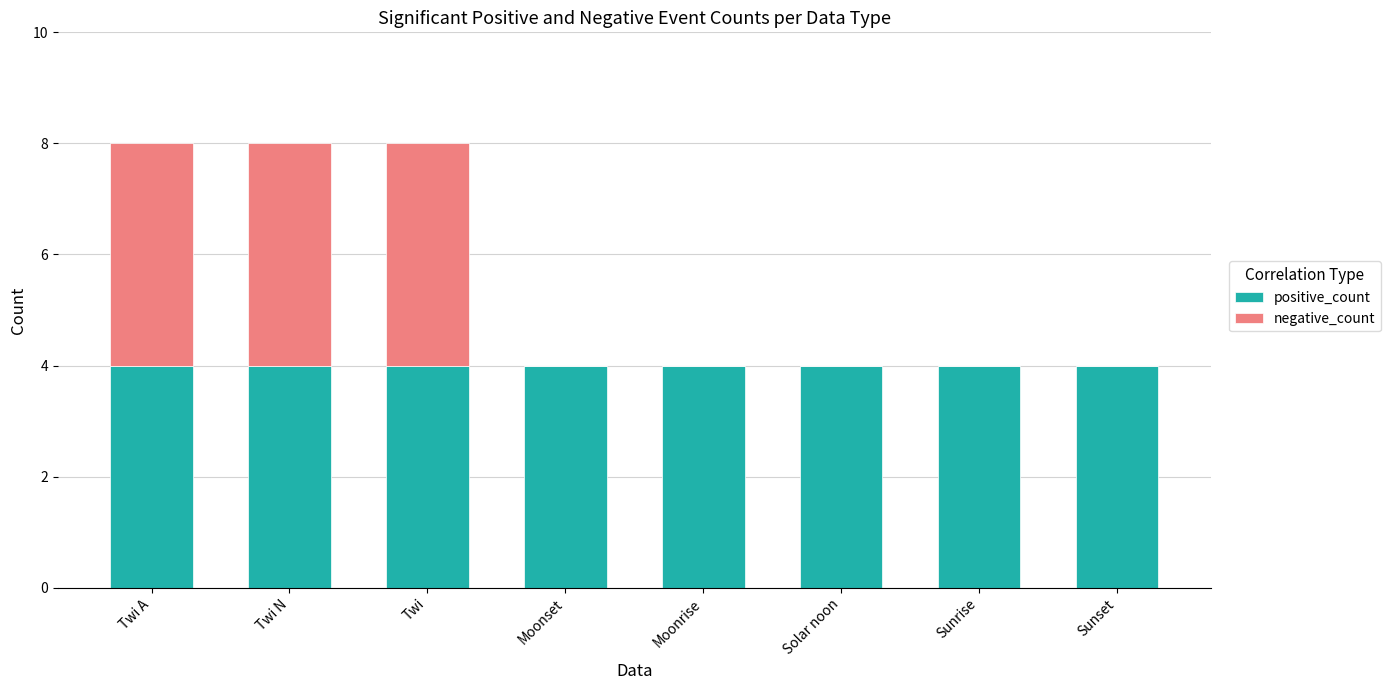

What are all the series names shown in the legend?

positive_count, negative_count